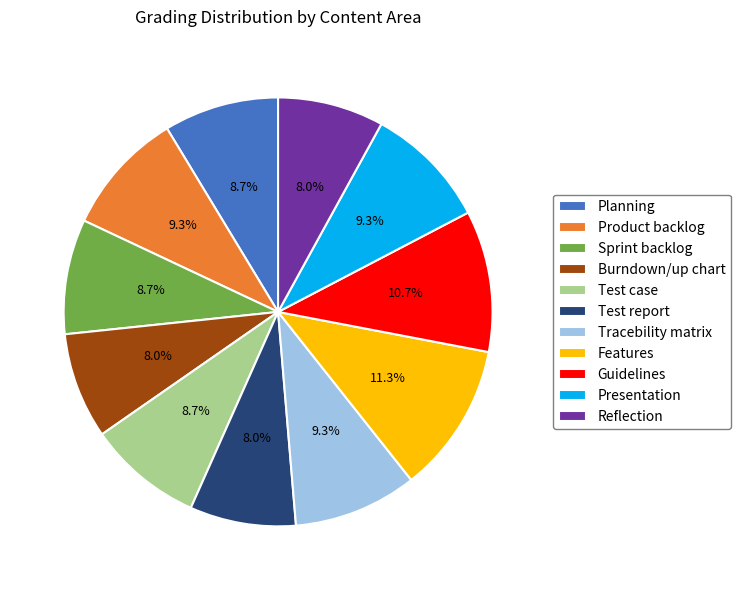

To the nearest percent, what percentage of the pie is Sprint backlog?

9%